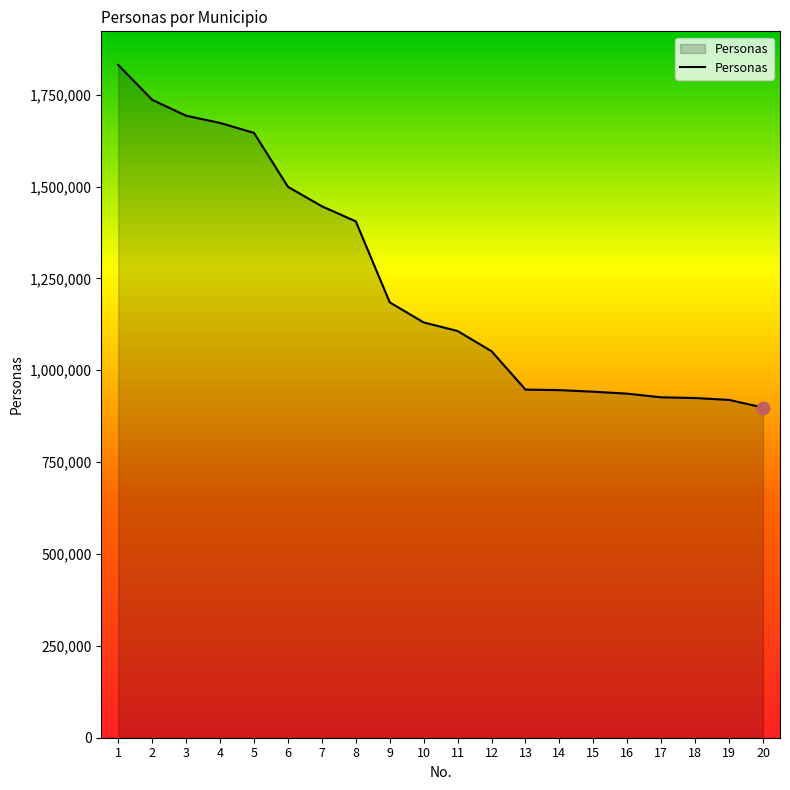

Between 19 and 14, which is larger?

14